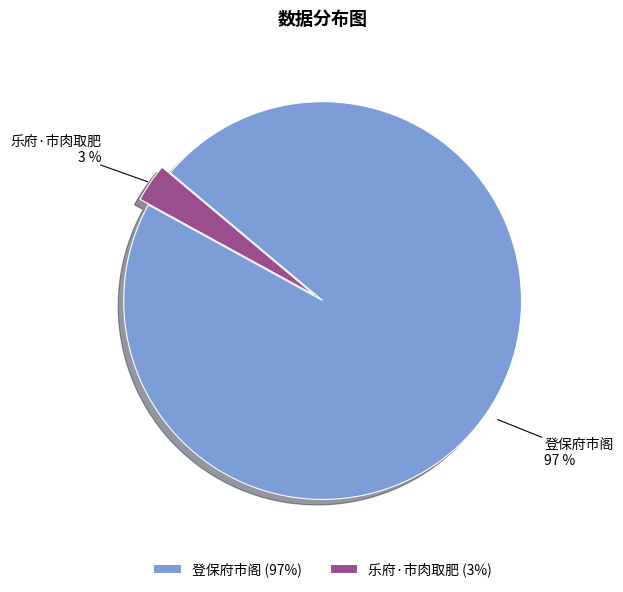

Rank the categories by value from highest to lowest.

登保府市阁, 乐府·市肉取肥